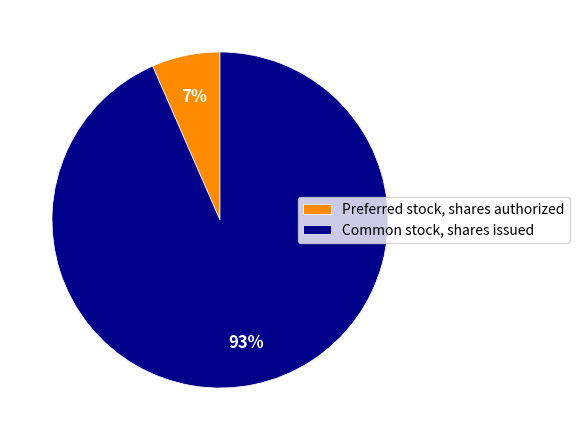

Do Preferred stock, shares authorized and Common stock, shares issued together represent more than half of the pie?

Yes